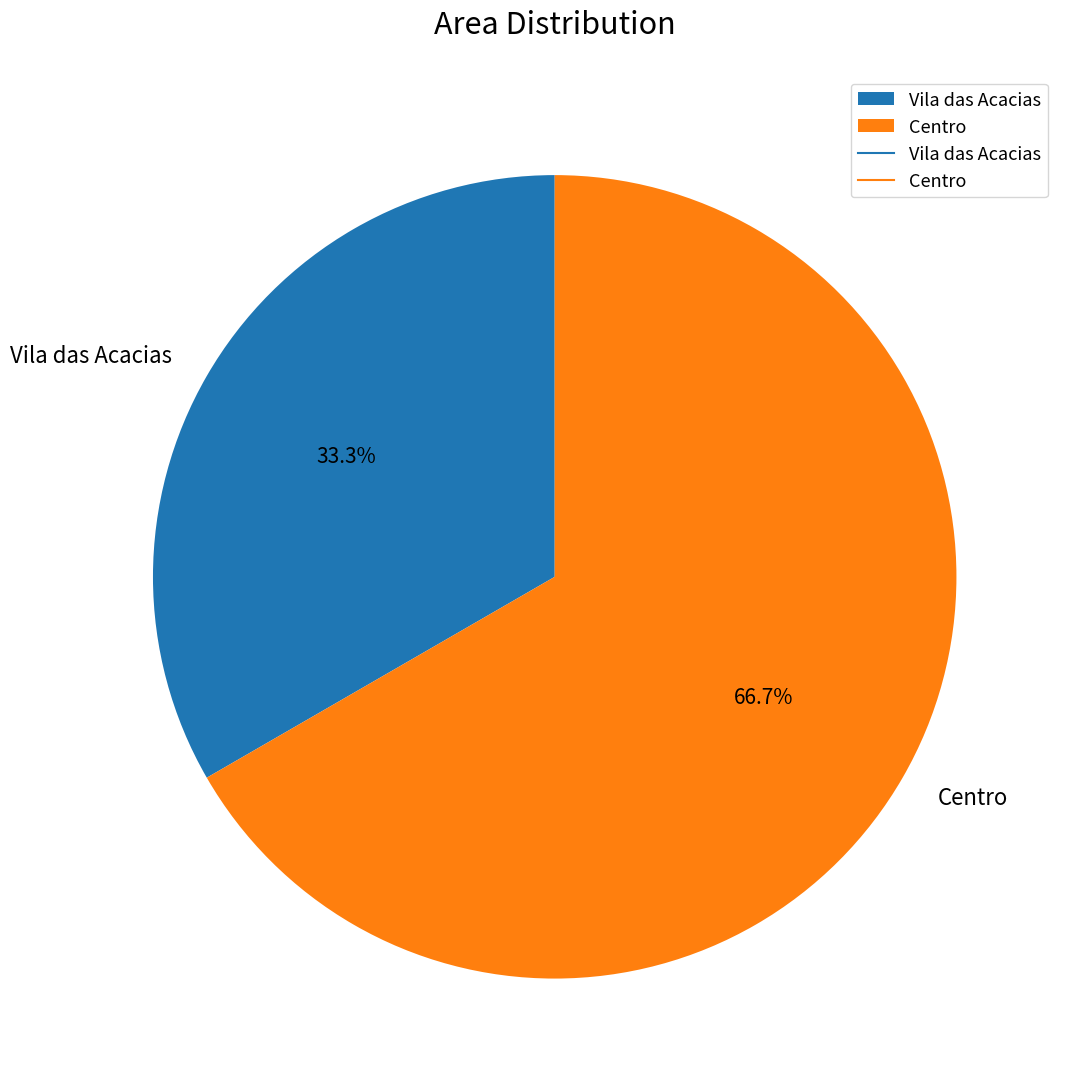

How many segments does this pie chart have?

2